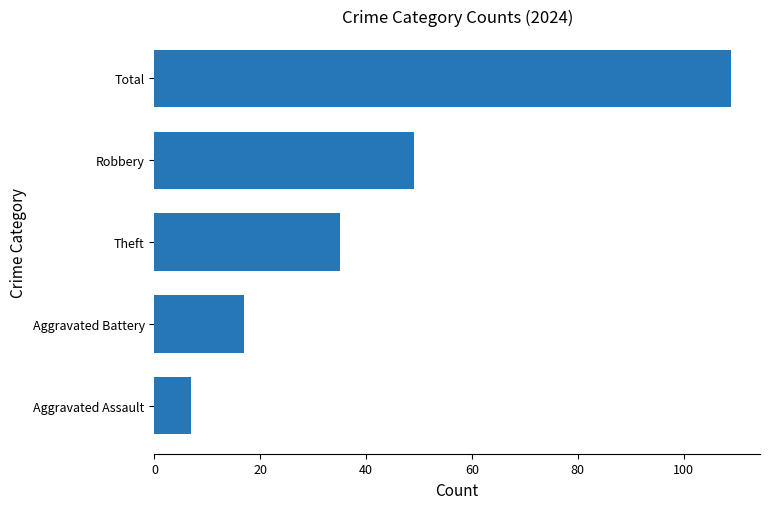

How many distinct data groups are displayed?

1